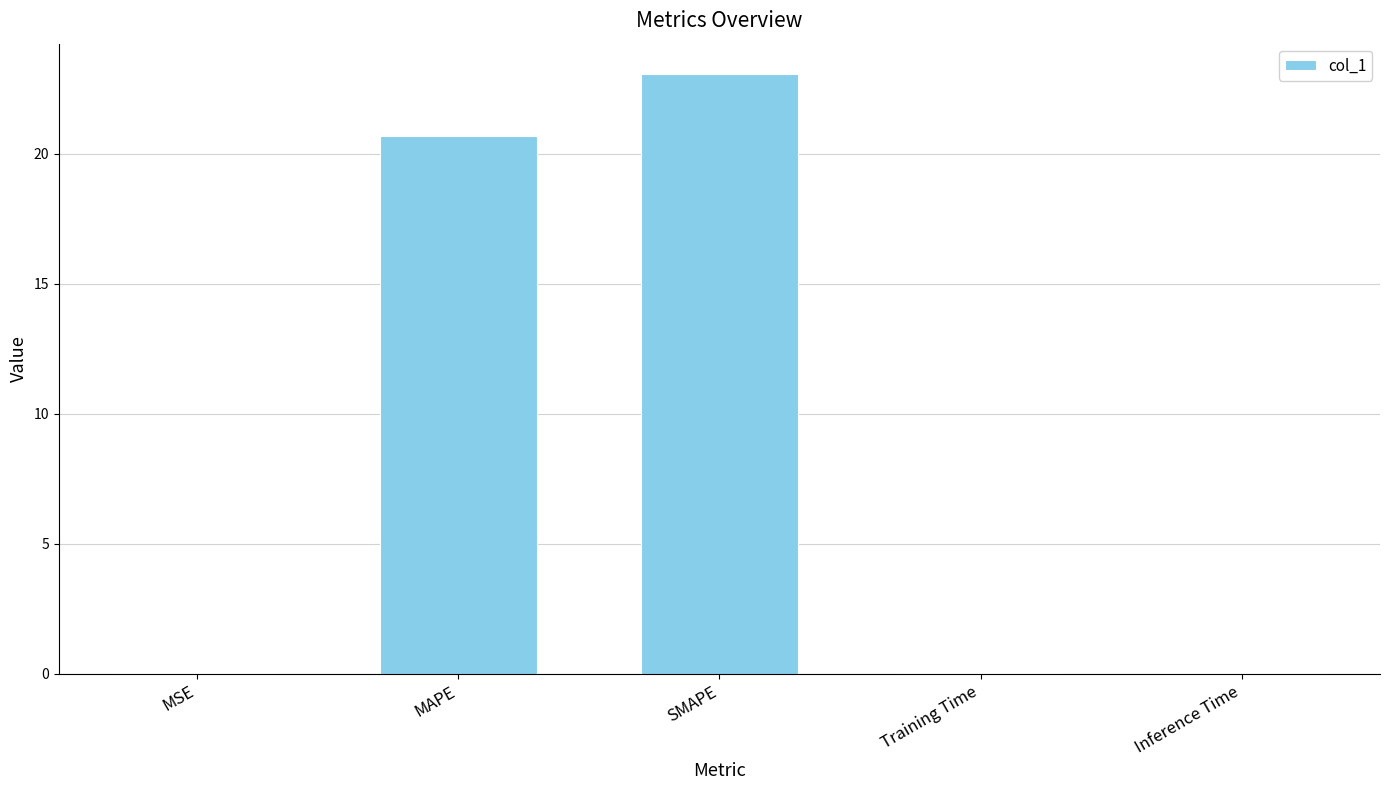

What is the greatest value displayed?

23.1